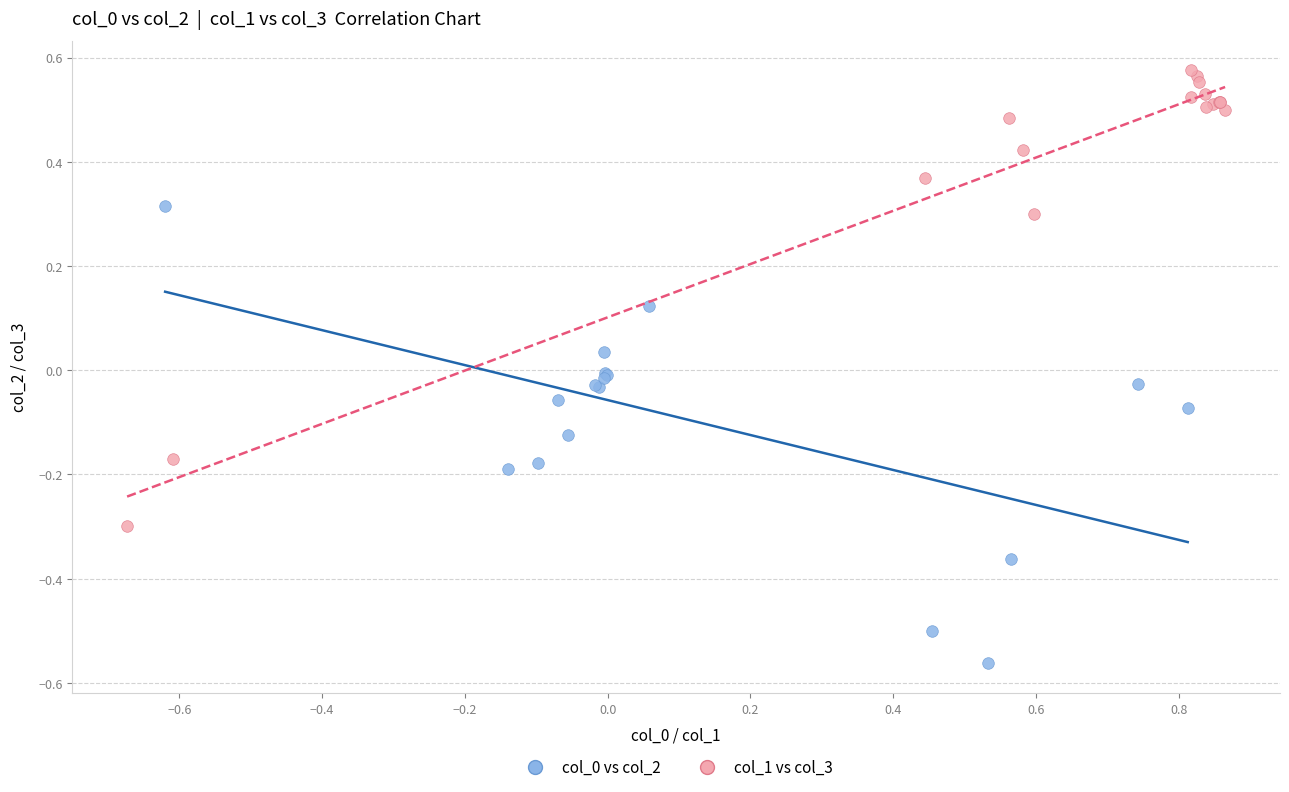

Which series reaches the maximum Y coordinate?

col_1 vs col_3